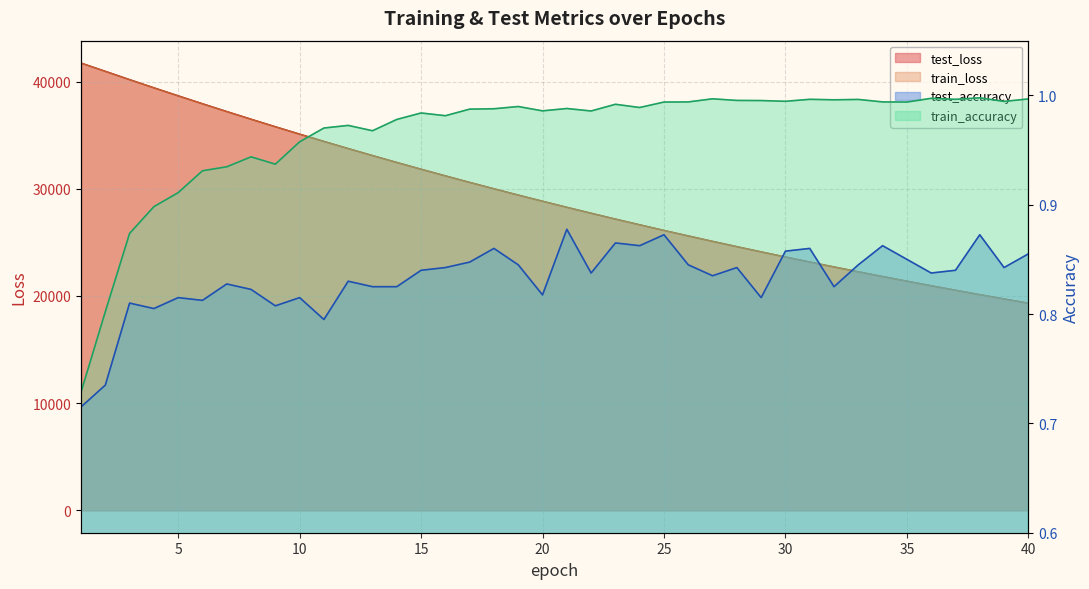

Where is train_accuracy nearest to the value 0?

1